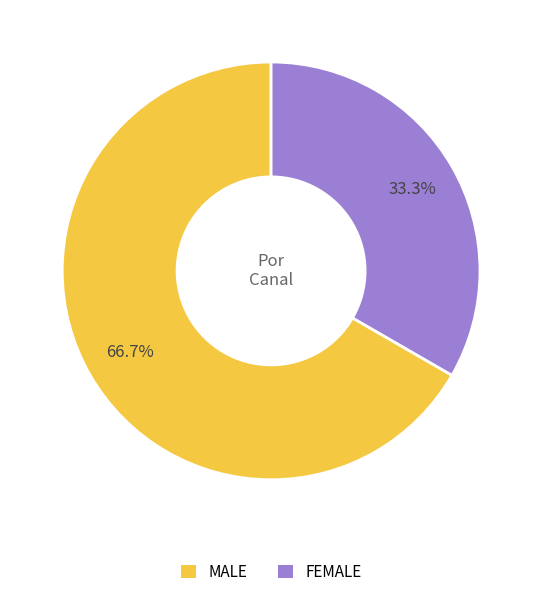

Does any single category account for the majority?

Yes